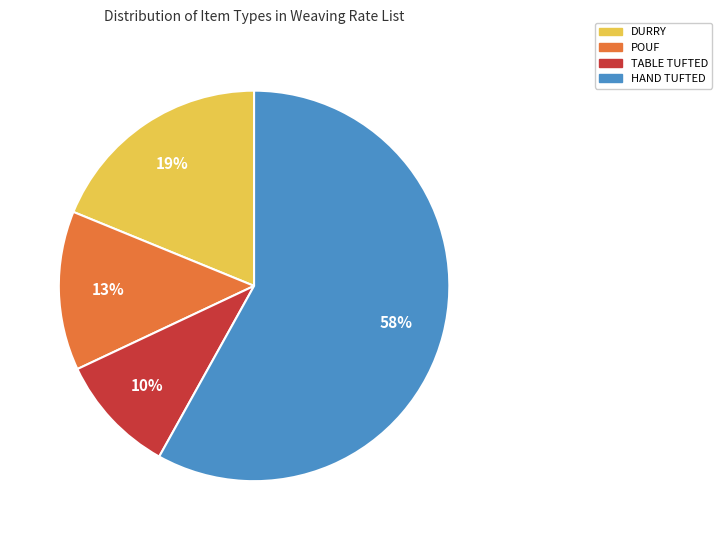

Between HAND TUFTED and POUF, which is larger?

HAND TUFTED